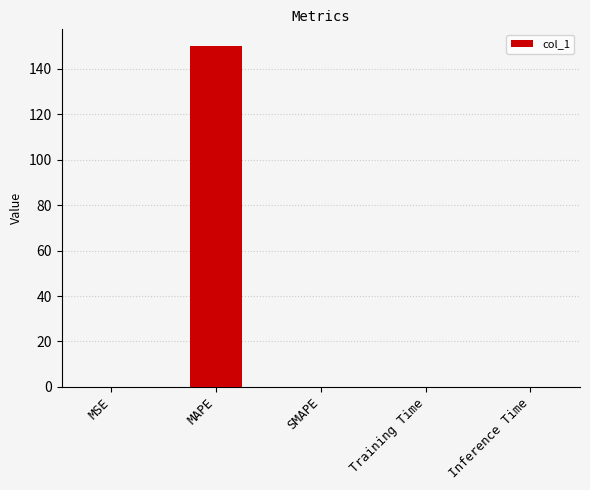

What is the sum of all values?

149.9